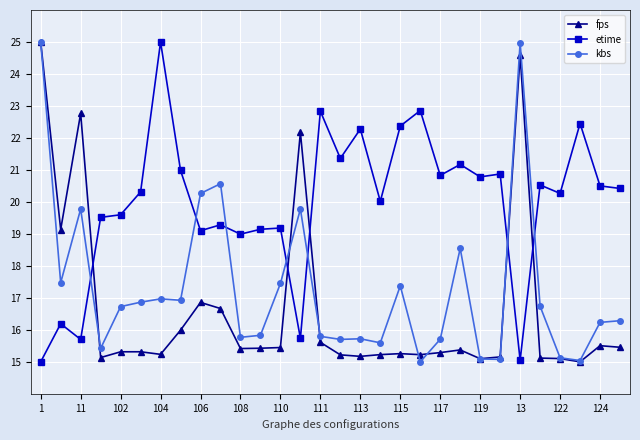

Is this an area chart (filled region under the line)?

No